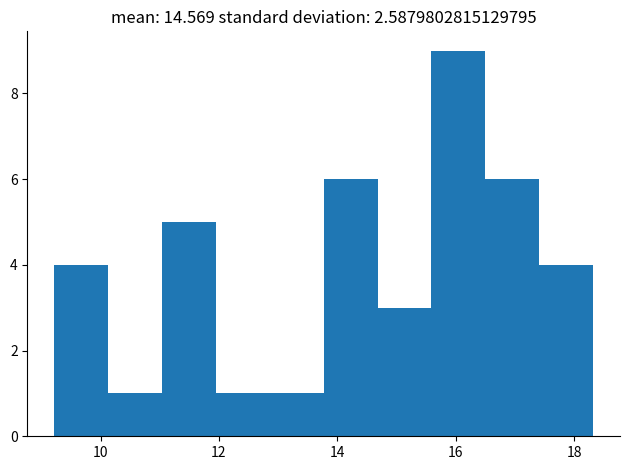

Which range on the x-axis has the tallest bar?

15.6 to 16.6